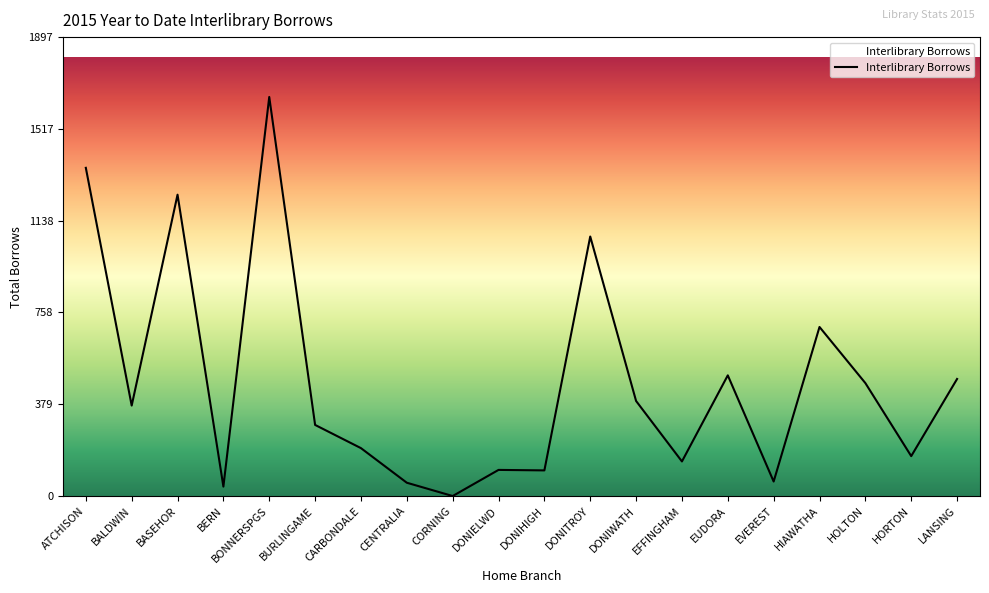

Where does the data first go above 374?

ATCHISON